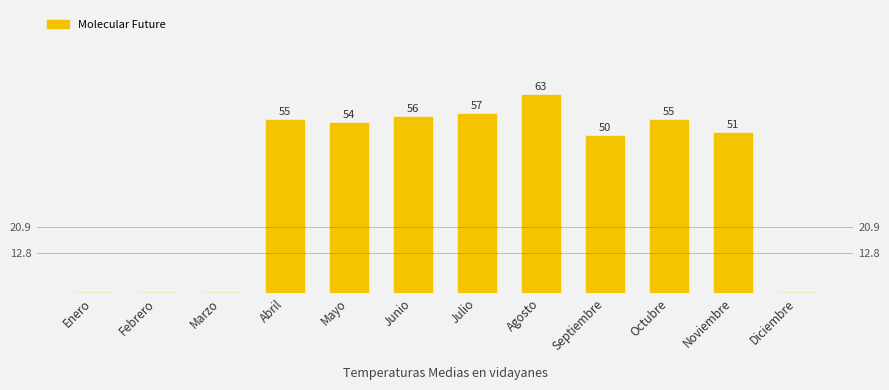

Is it true that the value at Febrero is 0?

True